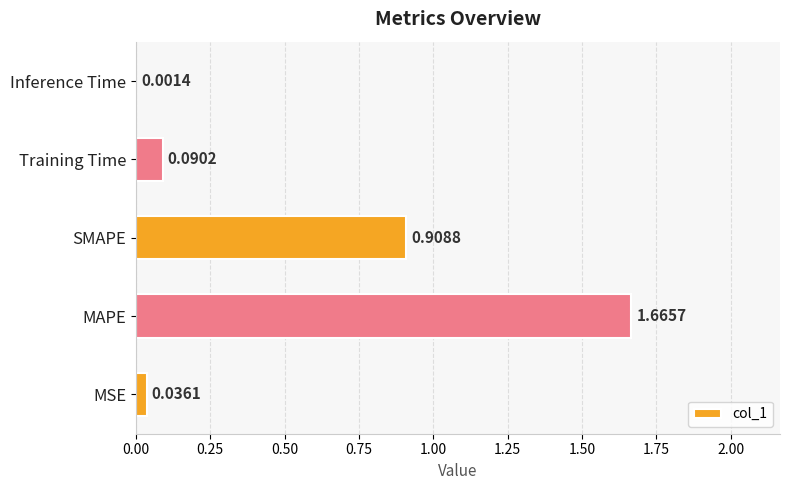

What is the change in value from MAPE to Inference Time?

-1.7